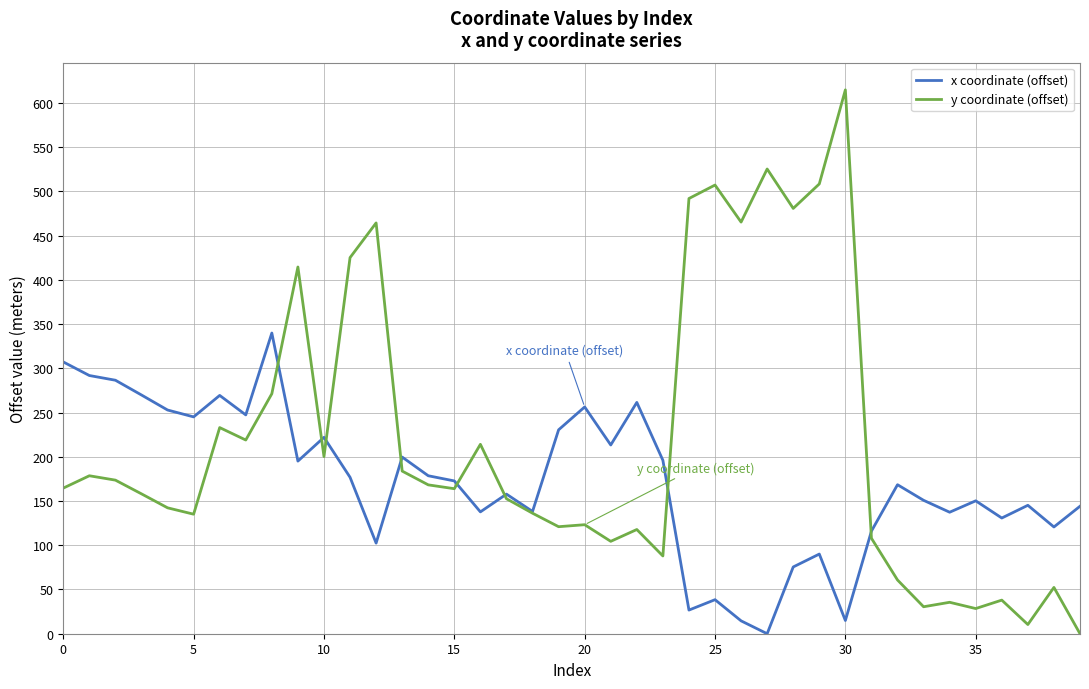

List the series in order of their overall mean, lowest first.

x coordinate (offset), y coordinate (offset)